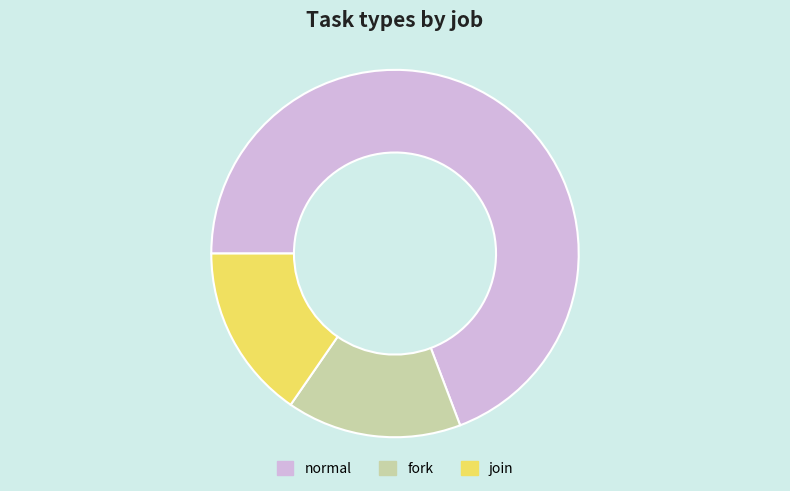

Approximately how many times larger is the value at join compared to fork?

1.0